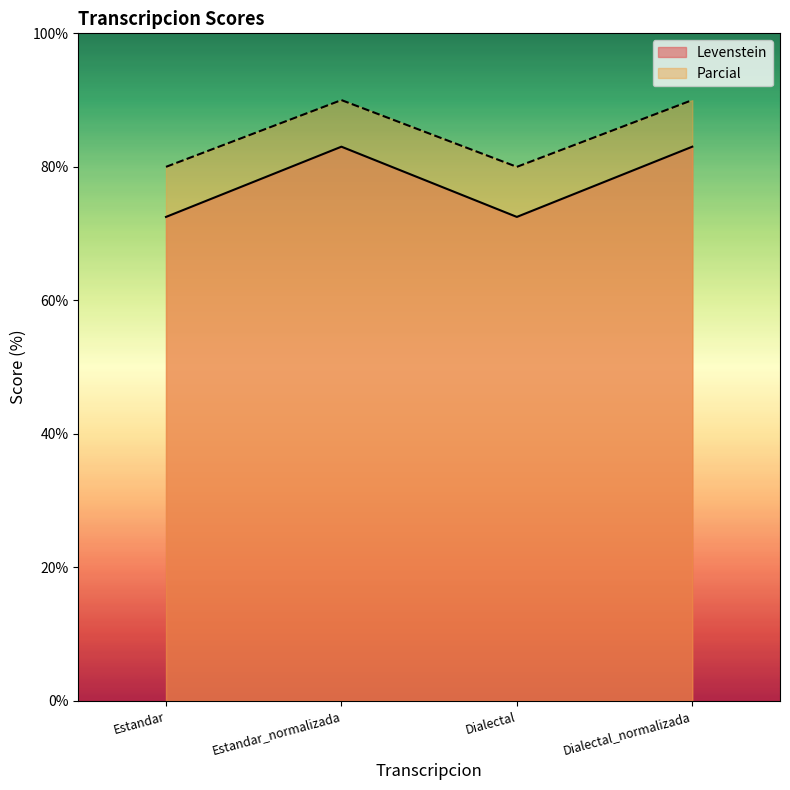

Count the number of data series in this chart.

2